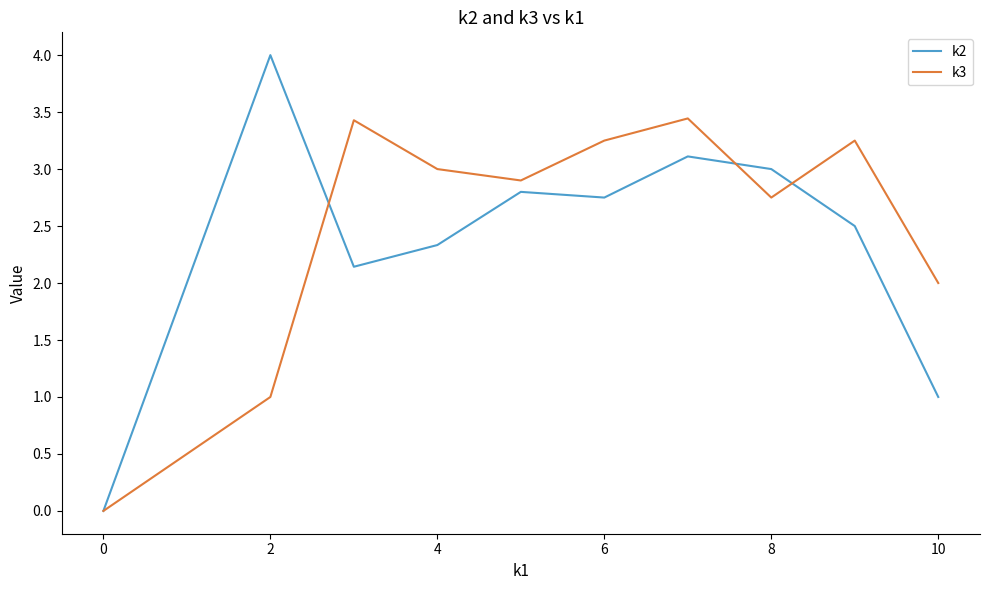

Rank the series by their maximum value, from lowest to highest.

k3, k2